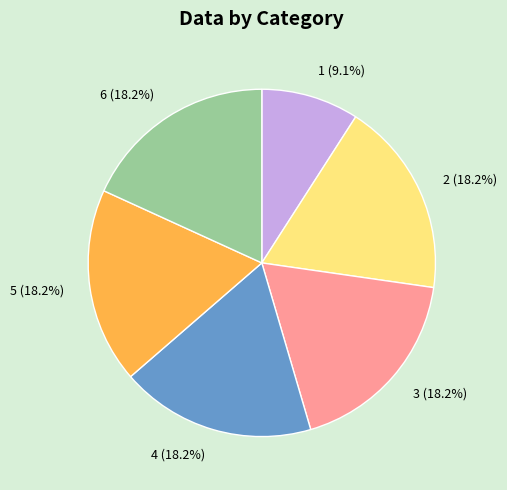

To the nearest percent, what is the average slice percentage?

17%